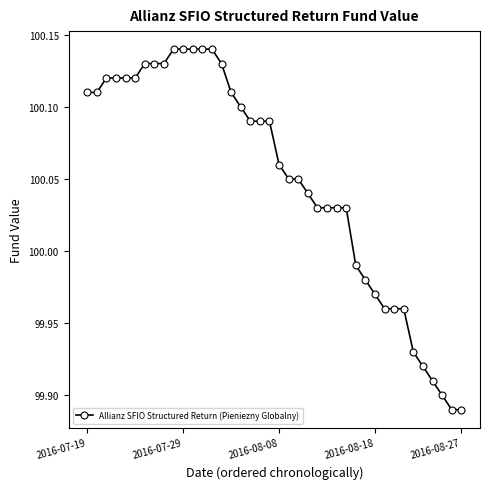

What is the sum of all values?

4002.0